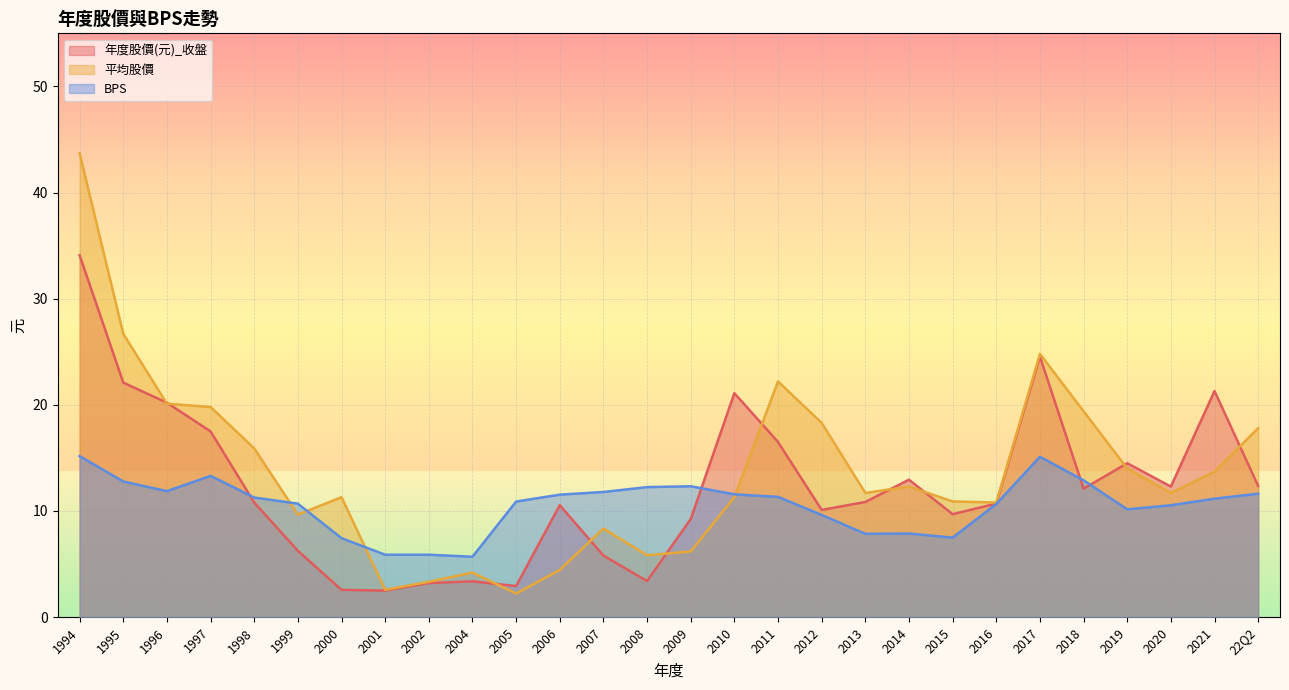

How many lines are shown in the chart?

3